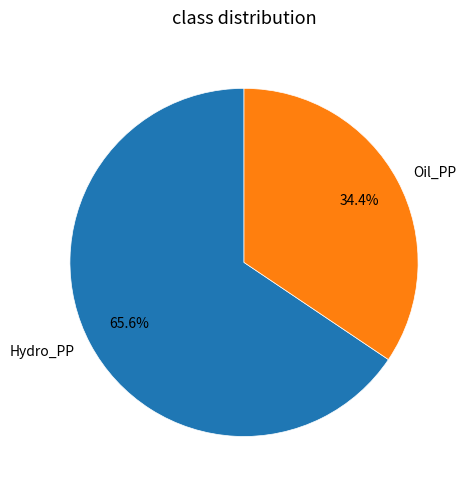

Which category accounts for the majority?

Hydro_PP